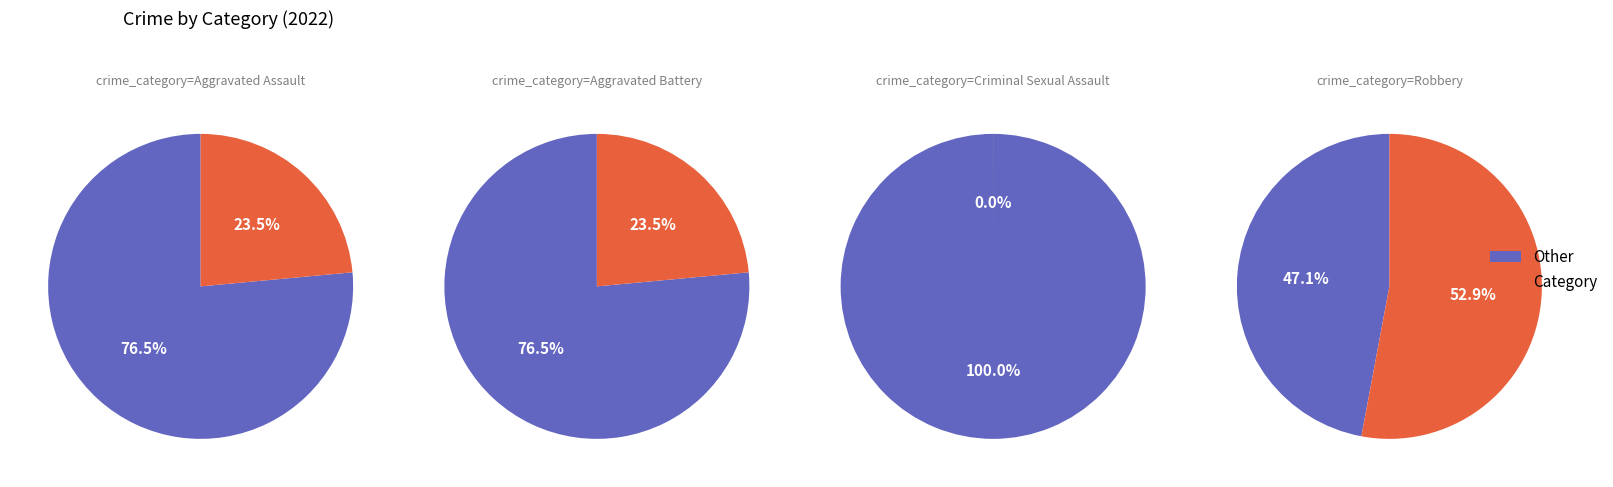

What percentage is NOT represented by Criminal Sexual Assault?

100.0%